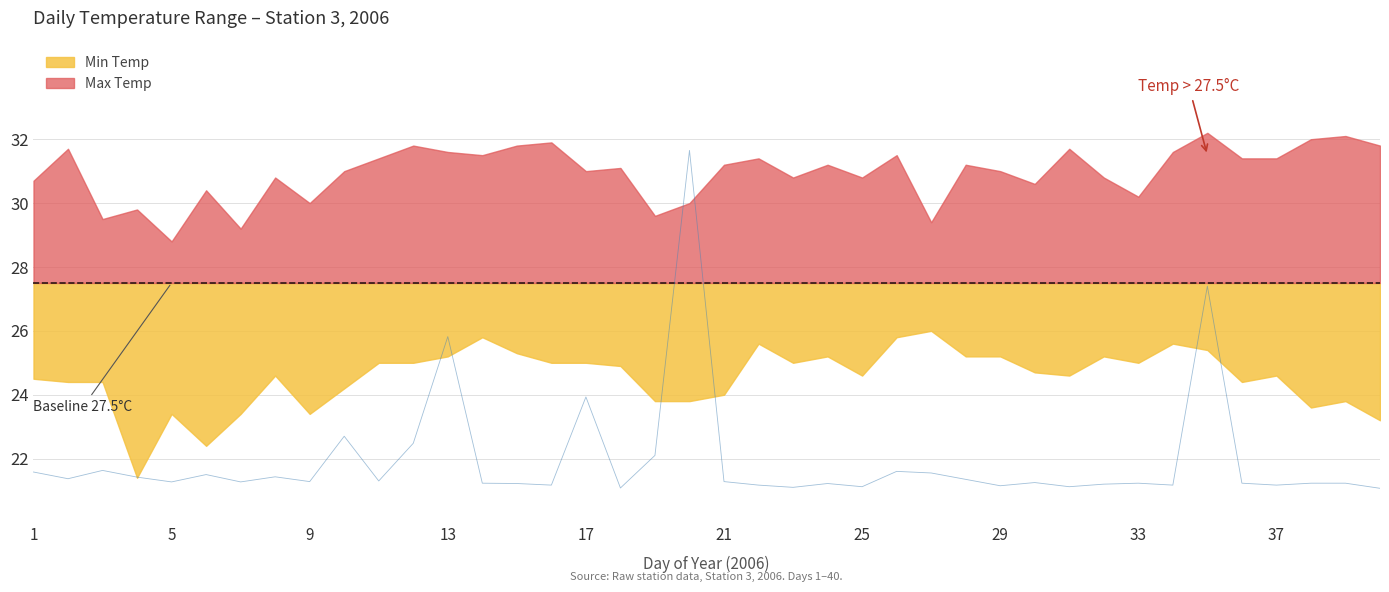

Which series has the largest range (max minus min)?

Min Temp